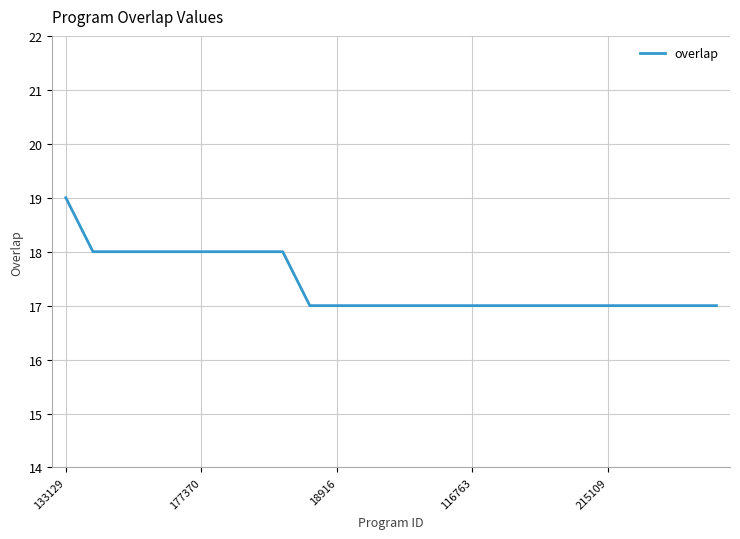

What is the smallest value displayed?

17